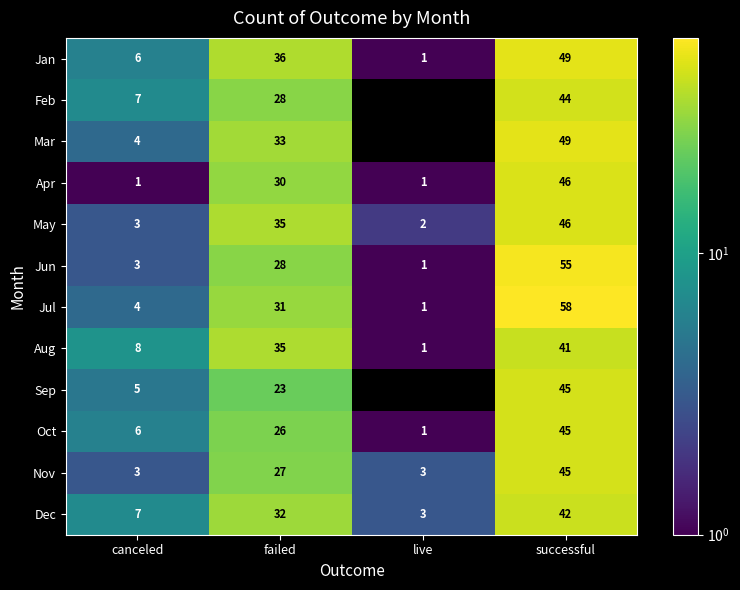

What is the spread (max minus min) of values at canceled?

7